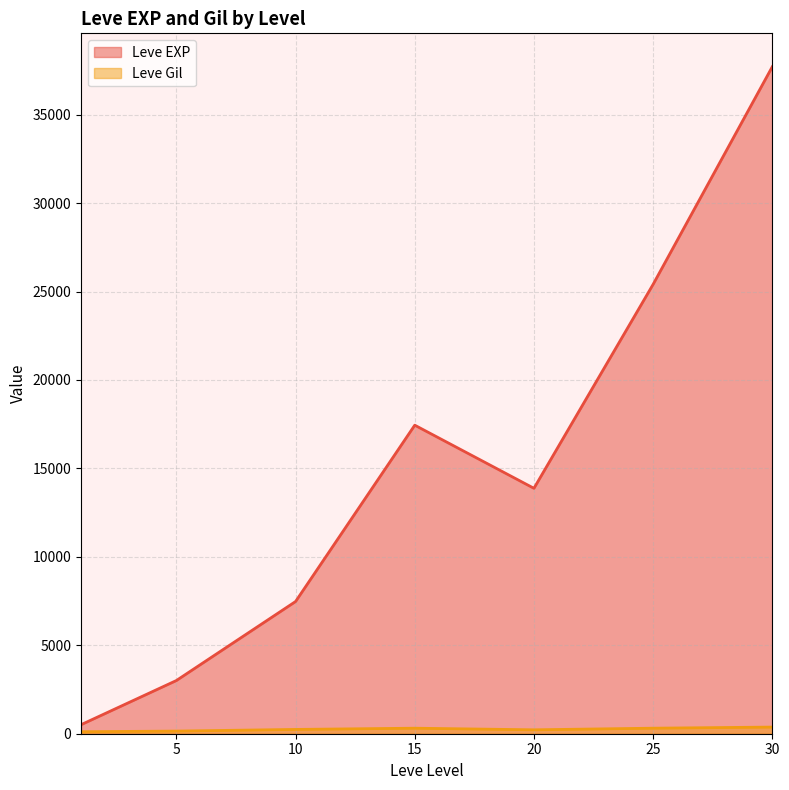

Which series changed the most between 10 and 15?

Leve EXP